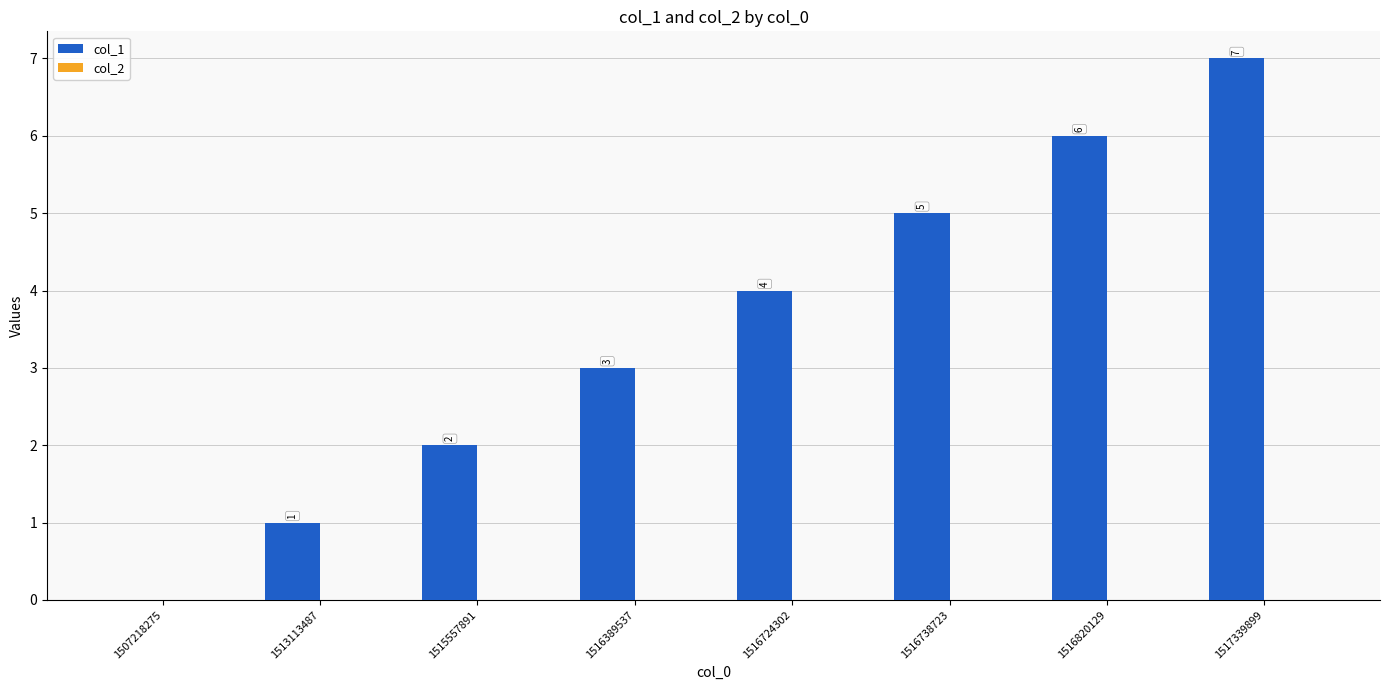

Where is the data nearest to the value 3?

1516389537